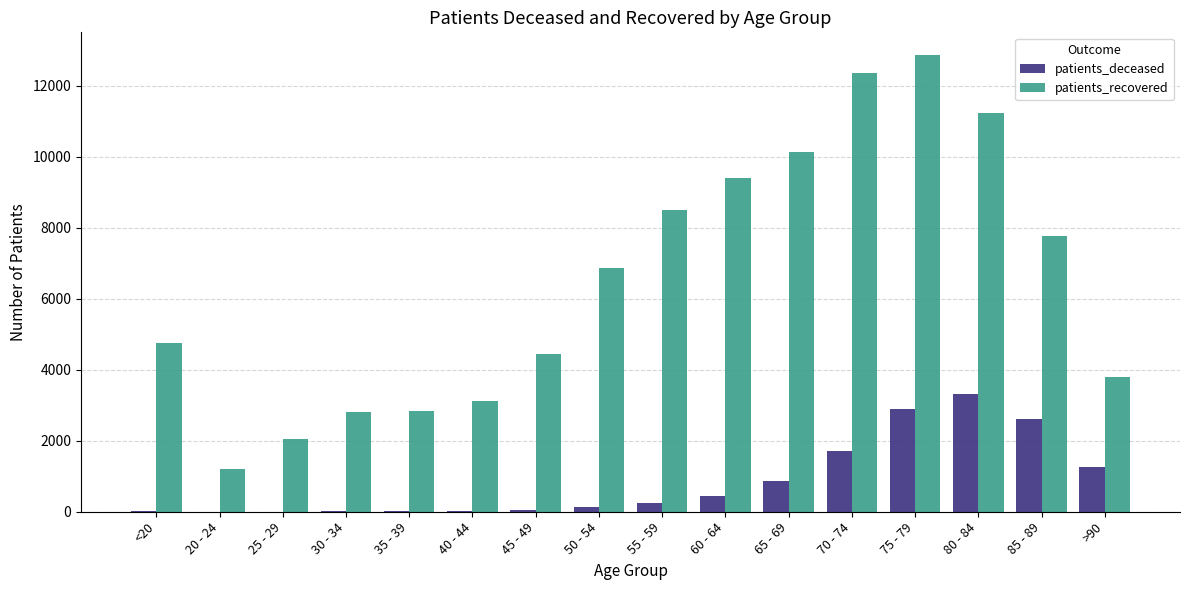

How many data points does each series have?

16